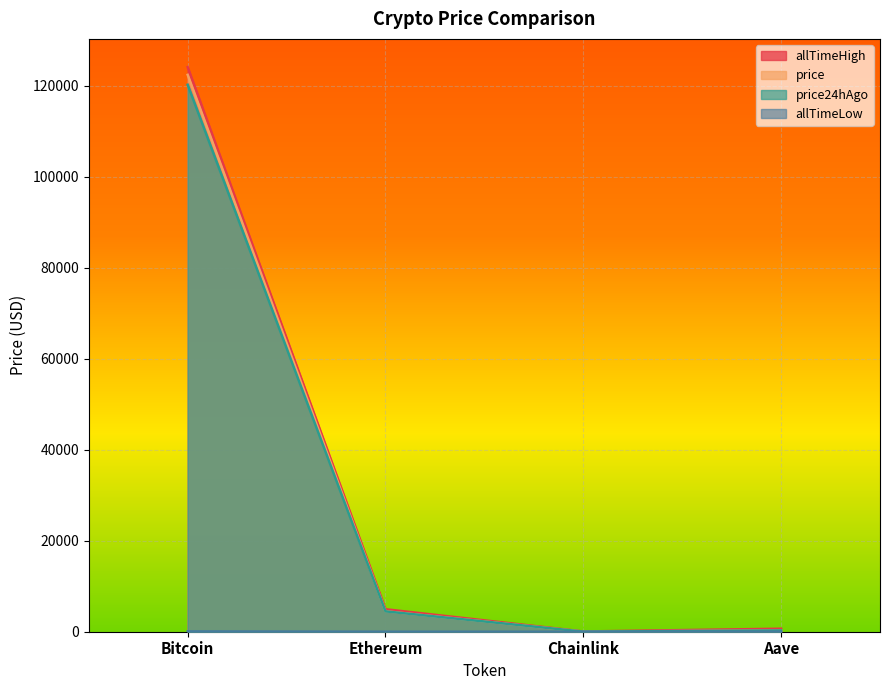

True or false: allTimeLow has a value of 26.0 at Aave.

True